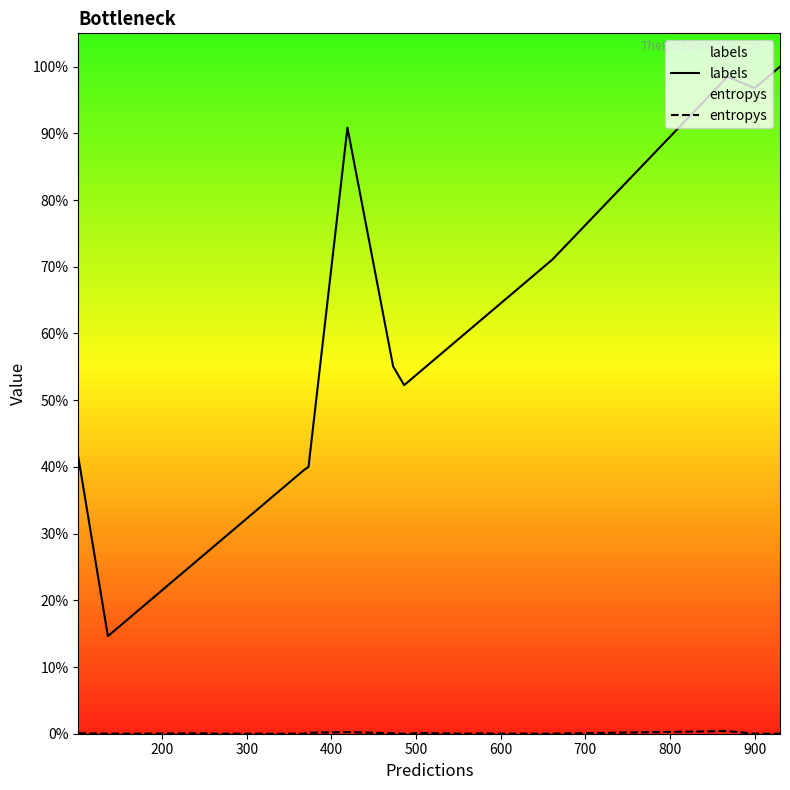

In entropys, how many points are lower than both neighbors (excluding endpoints)?

6